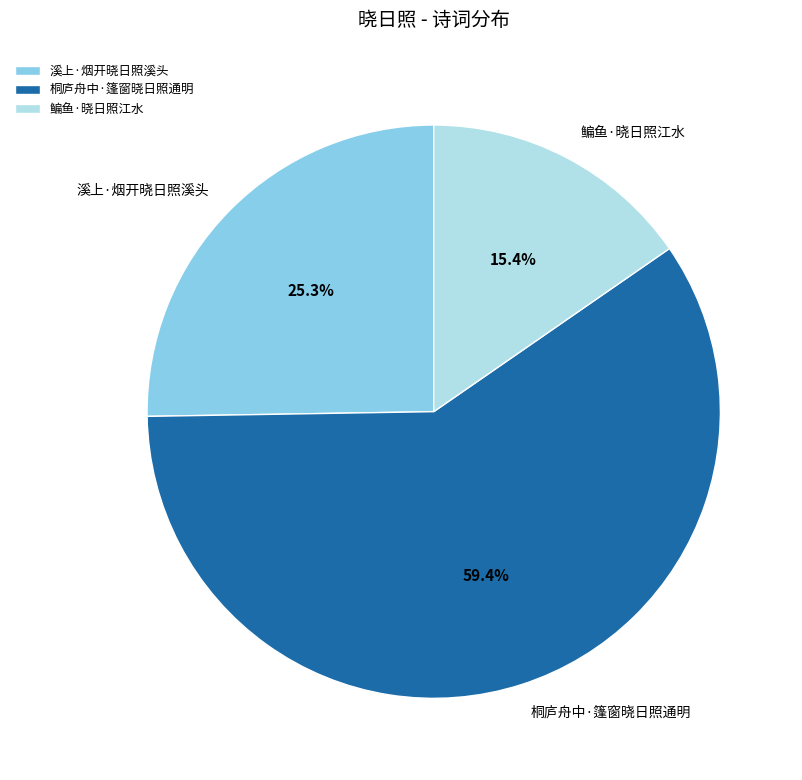

What is the ratio of the value at 鳊鱼·晓日照江水 to the value at 溪上·烟开晓日照溪头?

0.6